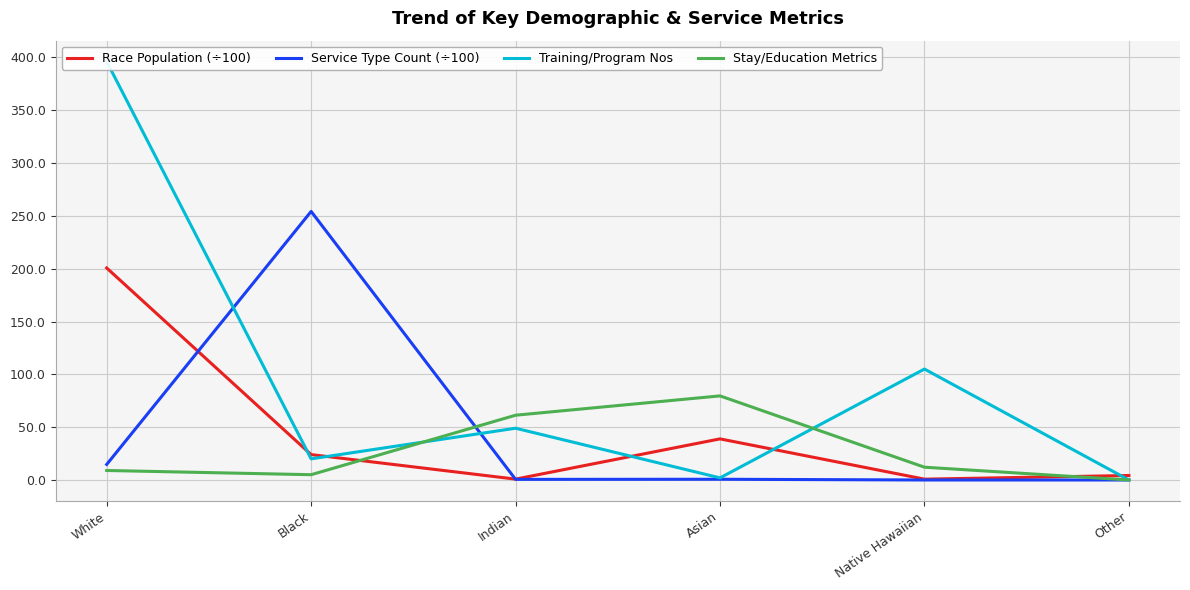

What is the label of the 5th point from the left?

Native Hawaiian